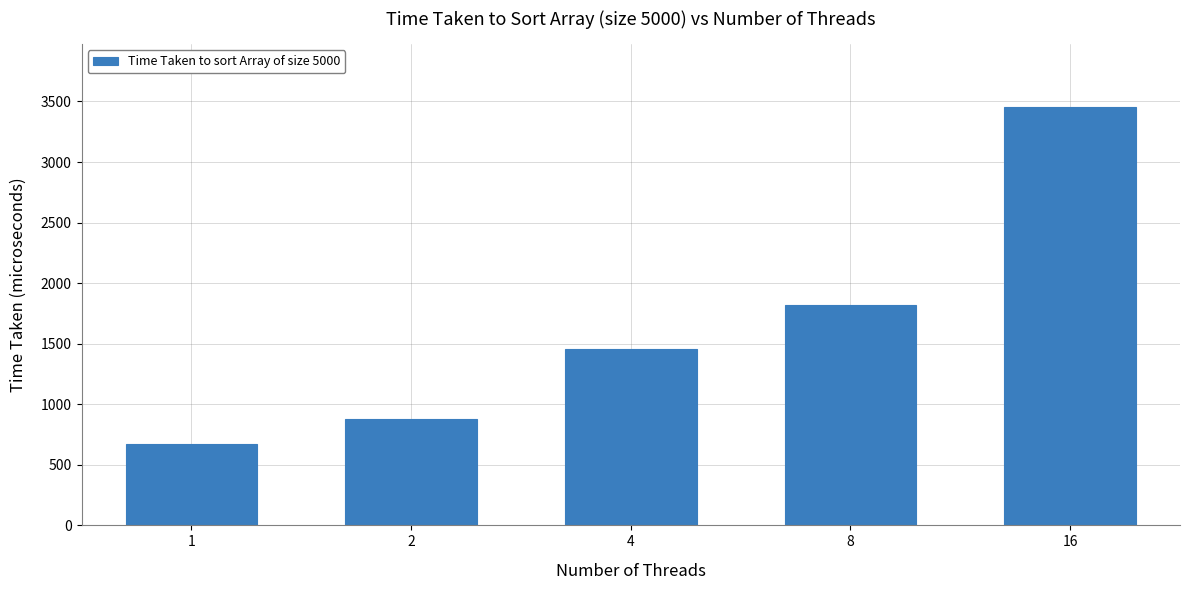

Count the number of data series in this chart.

1